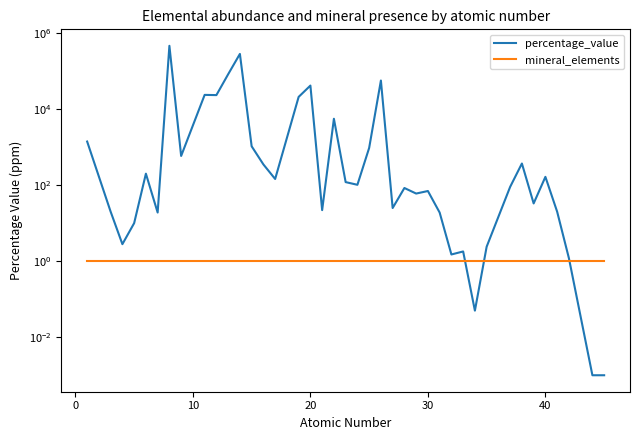

What is the value of the percentage_value point at the 29th from the left?

1.5